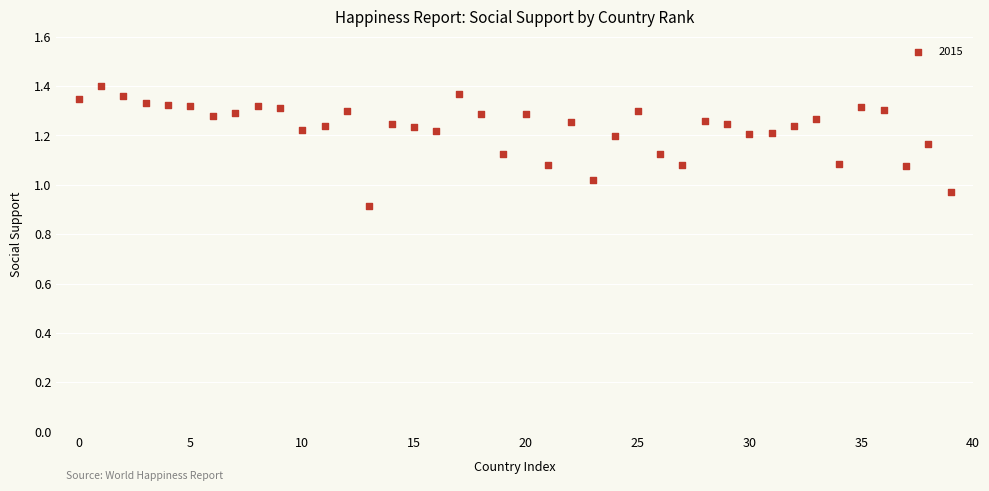

What is the range of Y values (max minus min)?

0.5